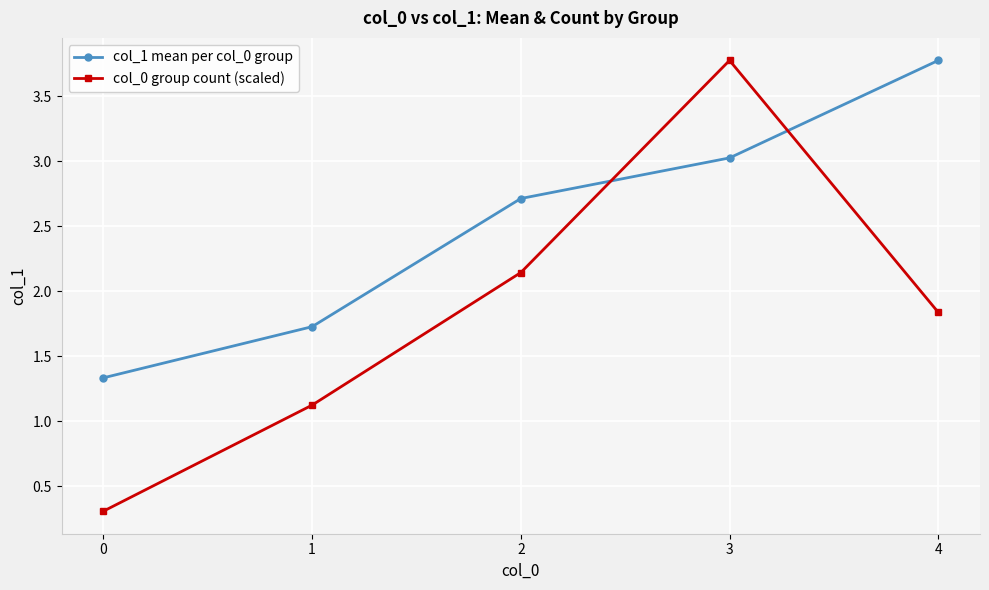

True or false: col_1 mean per col_0 group has a value of 1.7 at 1.

True